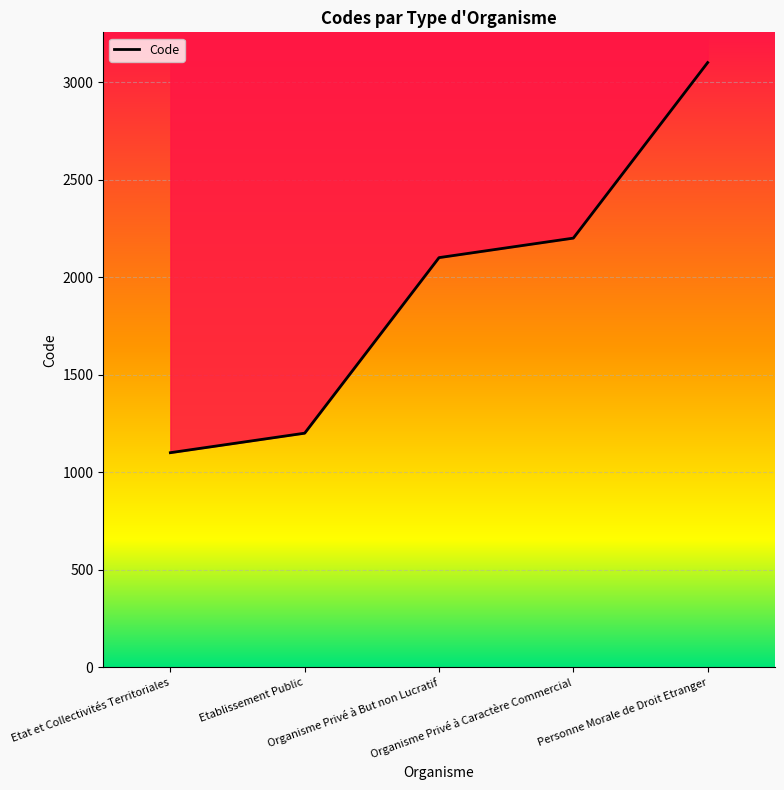

What position from the left is Organisme Privé à Caractère Commercial?

4